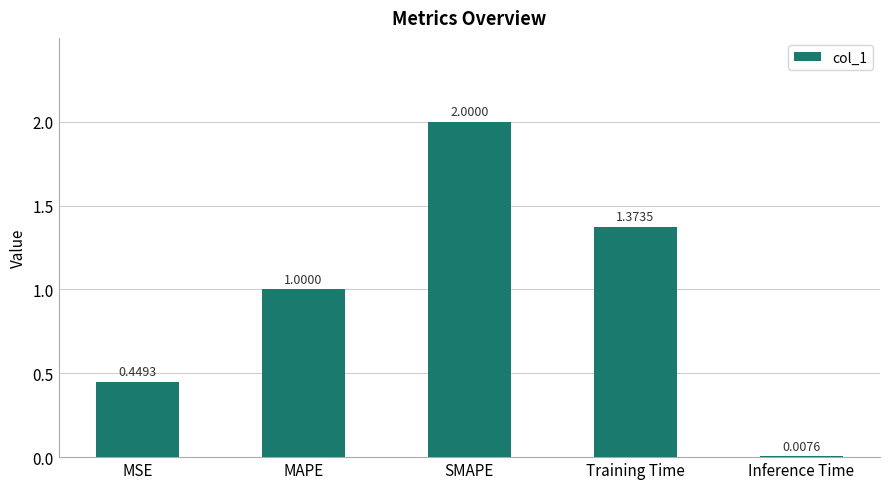

Where is the data nearest to the value 1?

MAPE